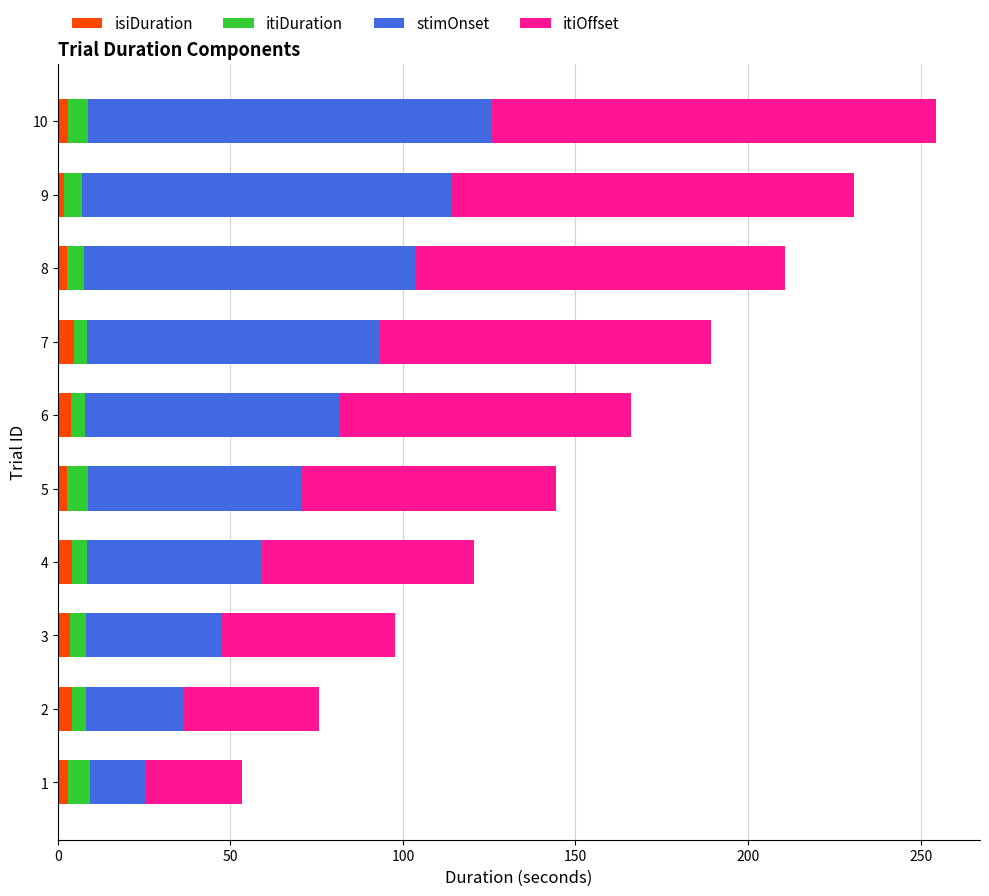

At which category is the sum across all series the highest?

10